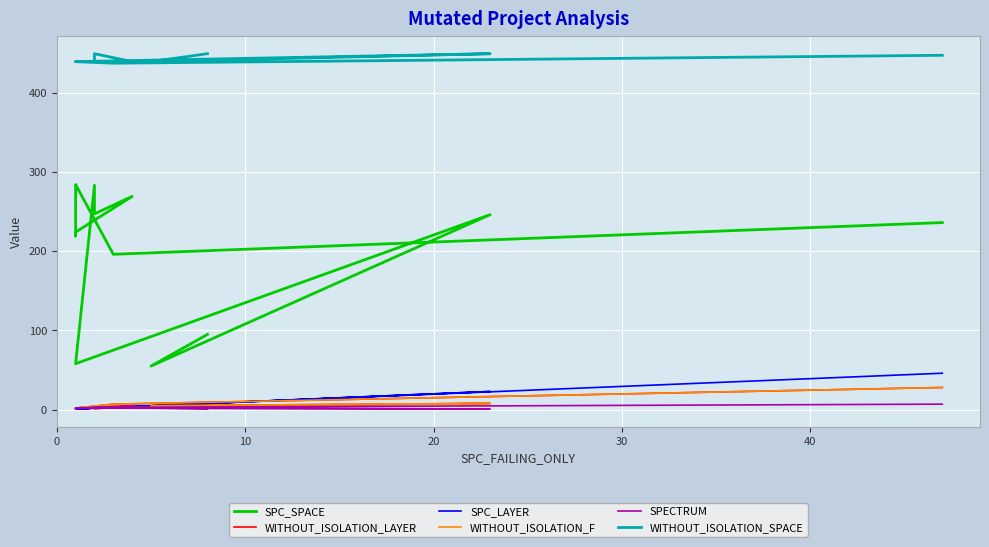

At how many categories does at least one series exceed 400?

12